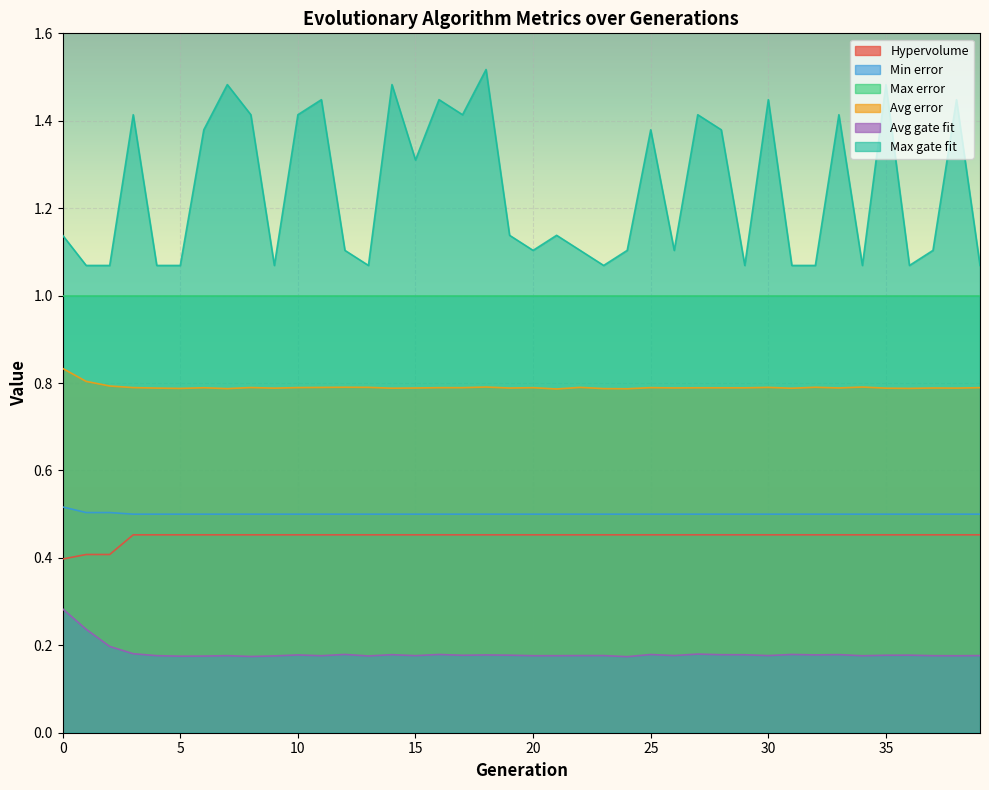

Which has a higher value, 32 or 37?

32